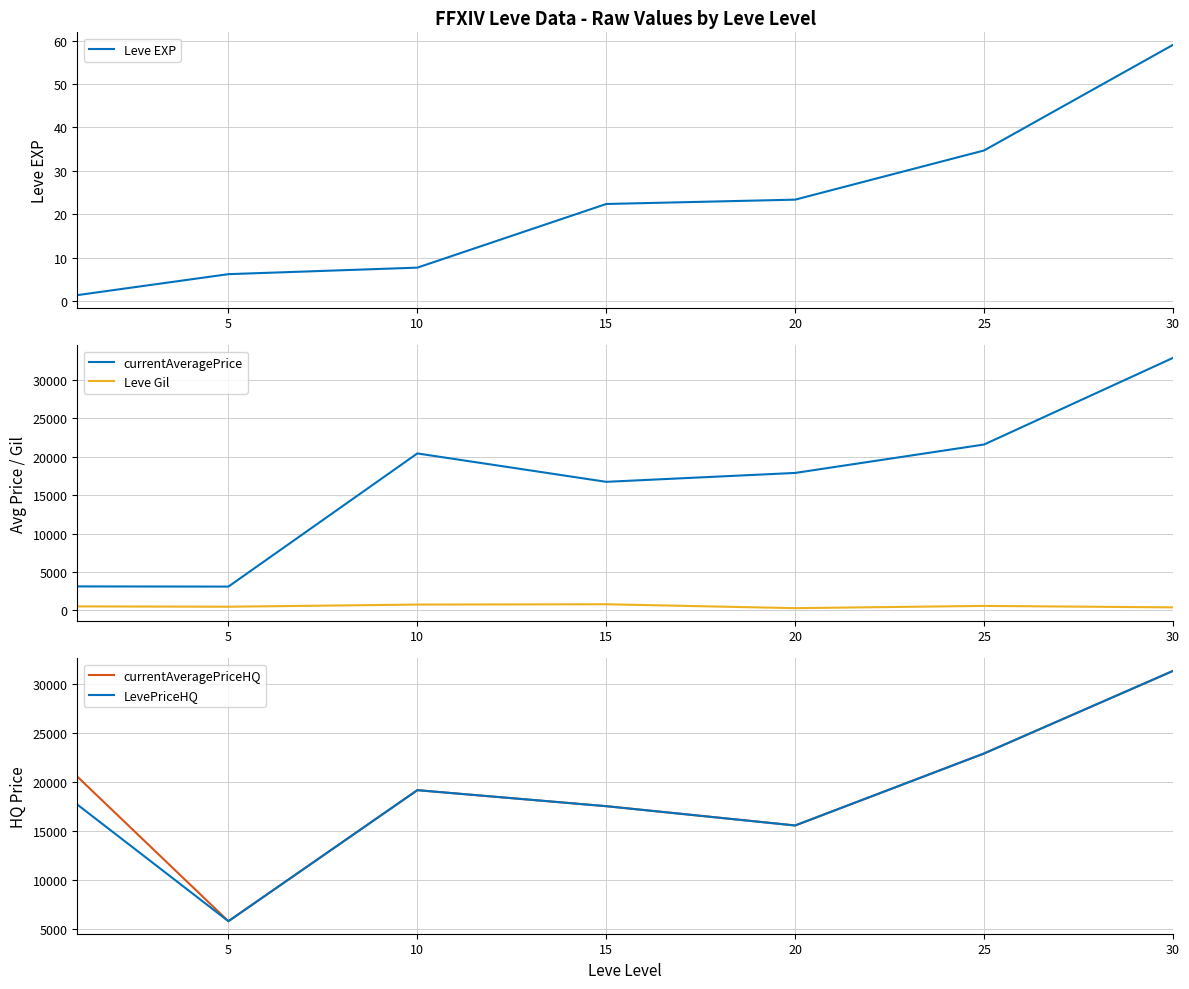

Count the number of data series in this chart.

5